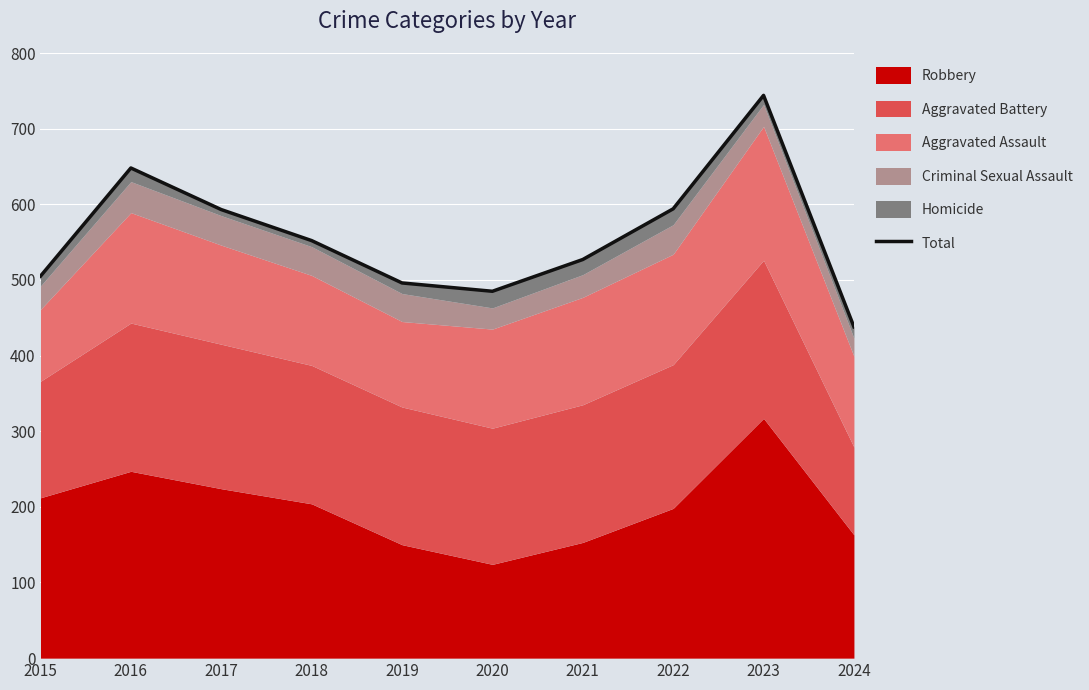

What is the difference between the values at 2020 and 2024?

47